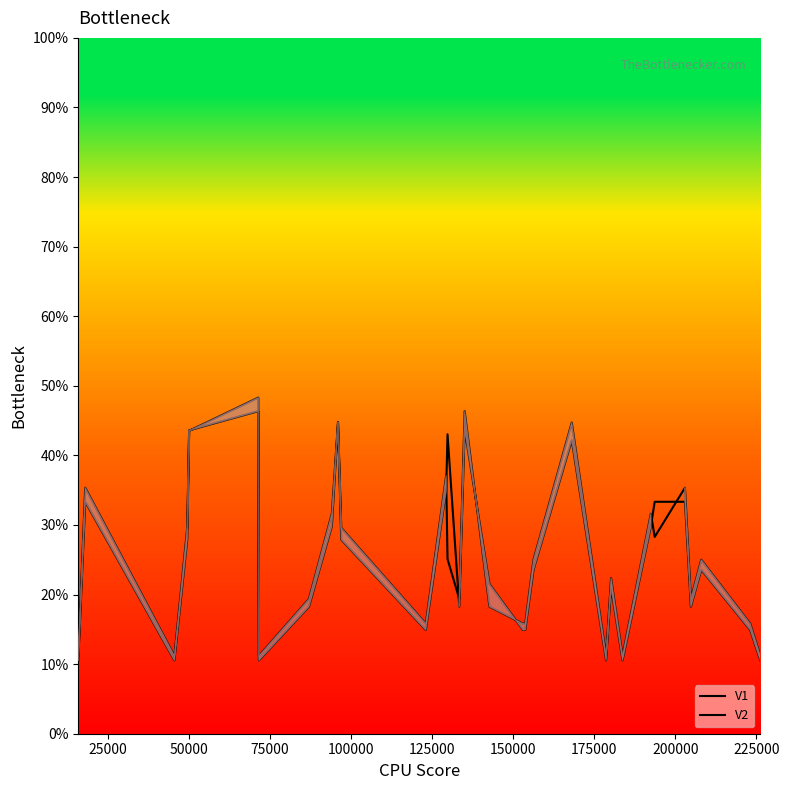

Is this an area chart (filled region under the line)?

Yes